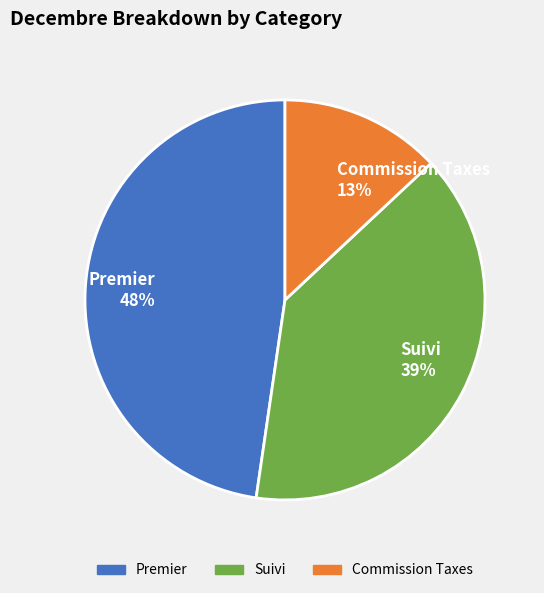

To the nearest percent, what portion does Suivi represent?

39%